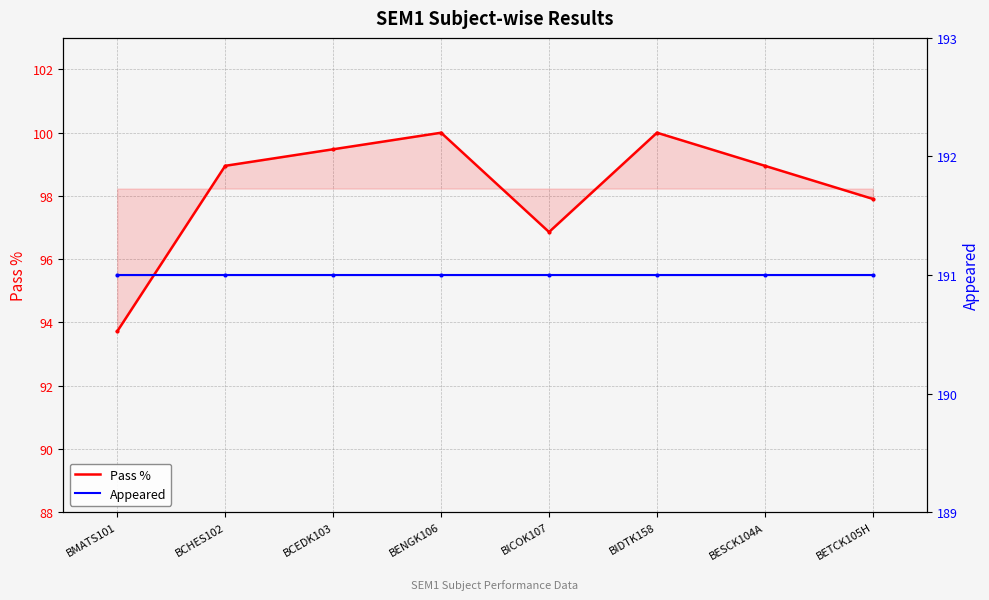

At which label does Appeared reach its minimum?

BMATS101